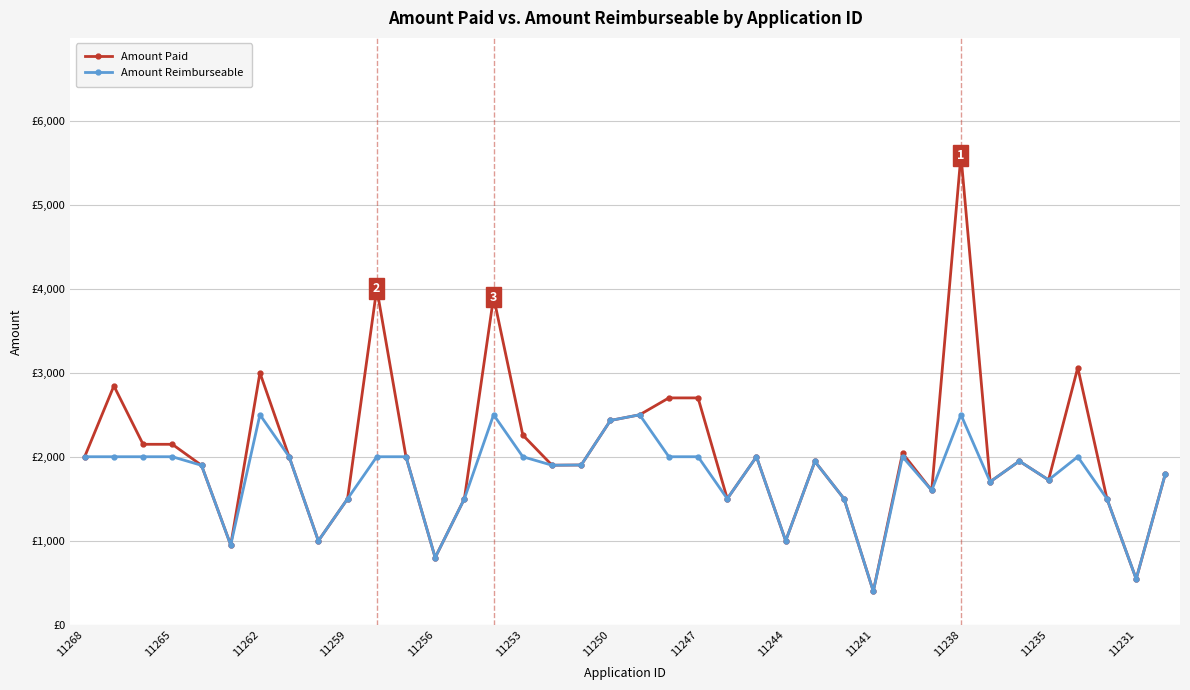

Reading left to right, transcribe all the data shown in this chart.

Amount Paid: 2000.0	2843.0	2148.0	2148.0	1898.0	949.0	2999.0	2000.0	999.0	1499.0	4000.0	2000.0	800.0	1500.0	3900.0	2258.0	1899.0	1901.7	2431.8	2499.0	2700.0	2700.0	1500.0	2000.0	999.0	1944.0	1499.0	399.0	2042.0	1599.0	5587.1	1701.9	1948.0	1724.0	3060.0	1499.0	545.6	1799.0
Amount Reimburseable: 2000.0	2000.0	2000.0	2000.0	1898.0	949.0	2500.0	2000.0	999.0	1499.0	2000.0	2000.0	800.0	1500.0	2500.0	2000.0	1899.0	1901.7	2431.8	2499.0	2000.0	2000.0	1500.0	2000.0	999.0	1944.0	1499.0	399.0	2000.0	1599.0	2500.0	1701.9	1948.0	1724.0	2000.0	1499.0	545.6	1799.0